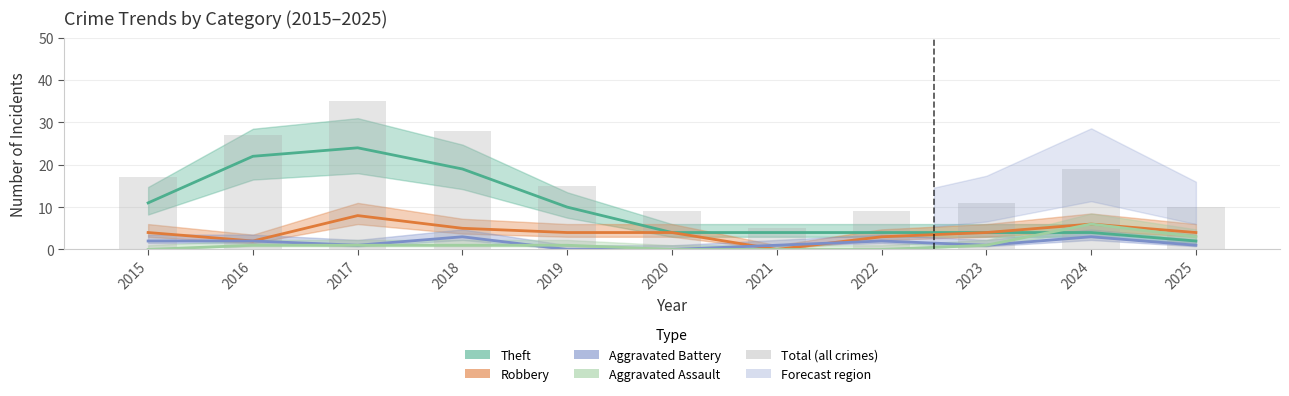

What is the difference between the maximum and second lowest values in the Aggravated Battery series?

3